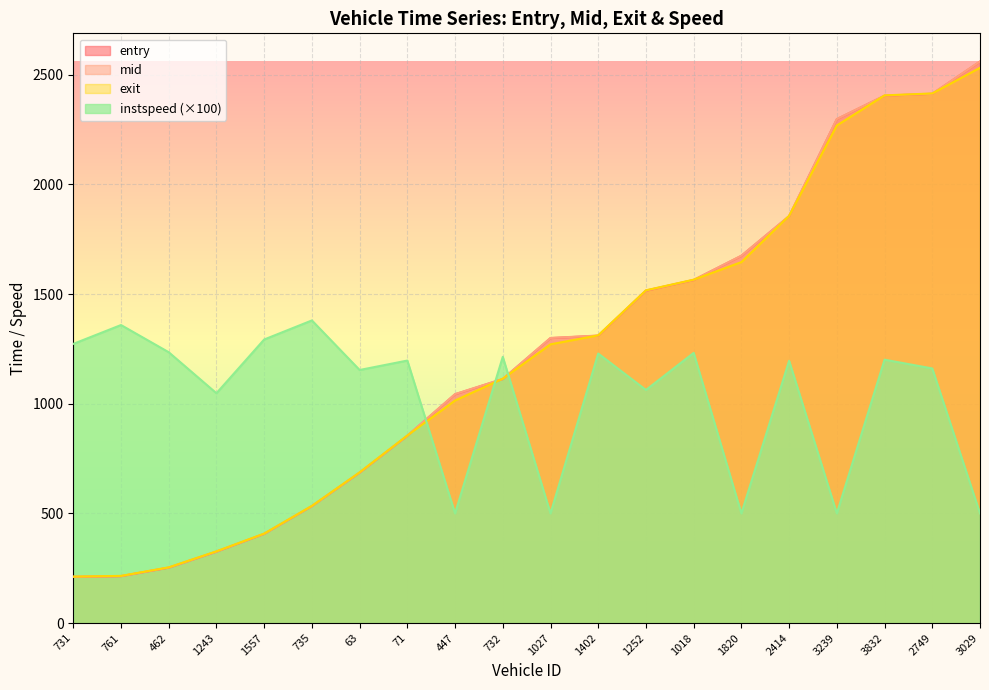

What is the sum of the entry values at 1018 and 732?

2676.9